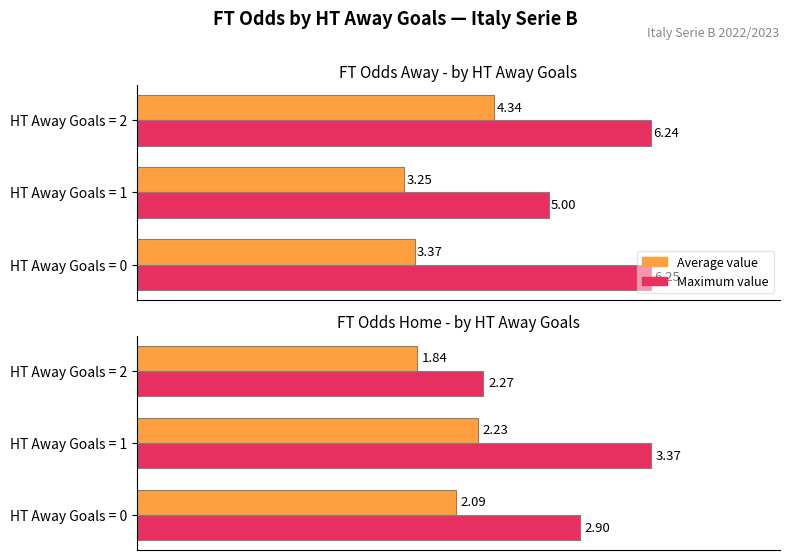

What is the difference between the Maximum value values at HT Away Goals = 0 and HT Away Goals = 2?

0.6